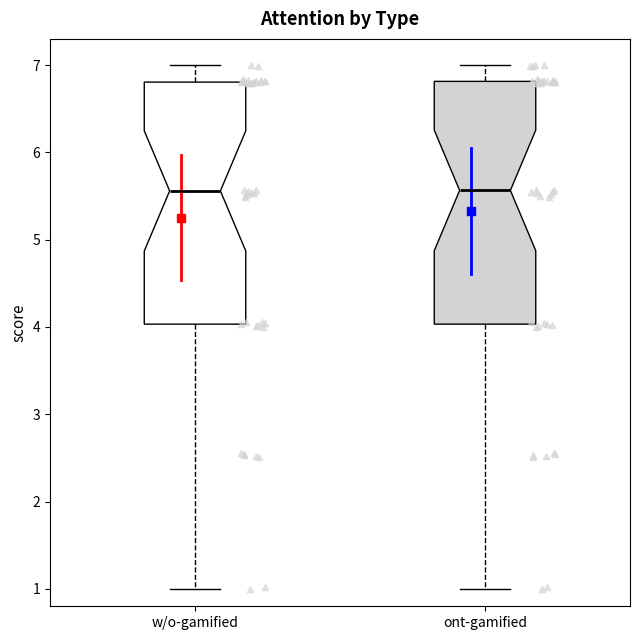

Where does the upper whisker of the box for ont-gamified end on the y-axis? The values are not printed on the chart, so give them approximately, as read against the axis.

7.0